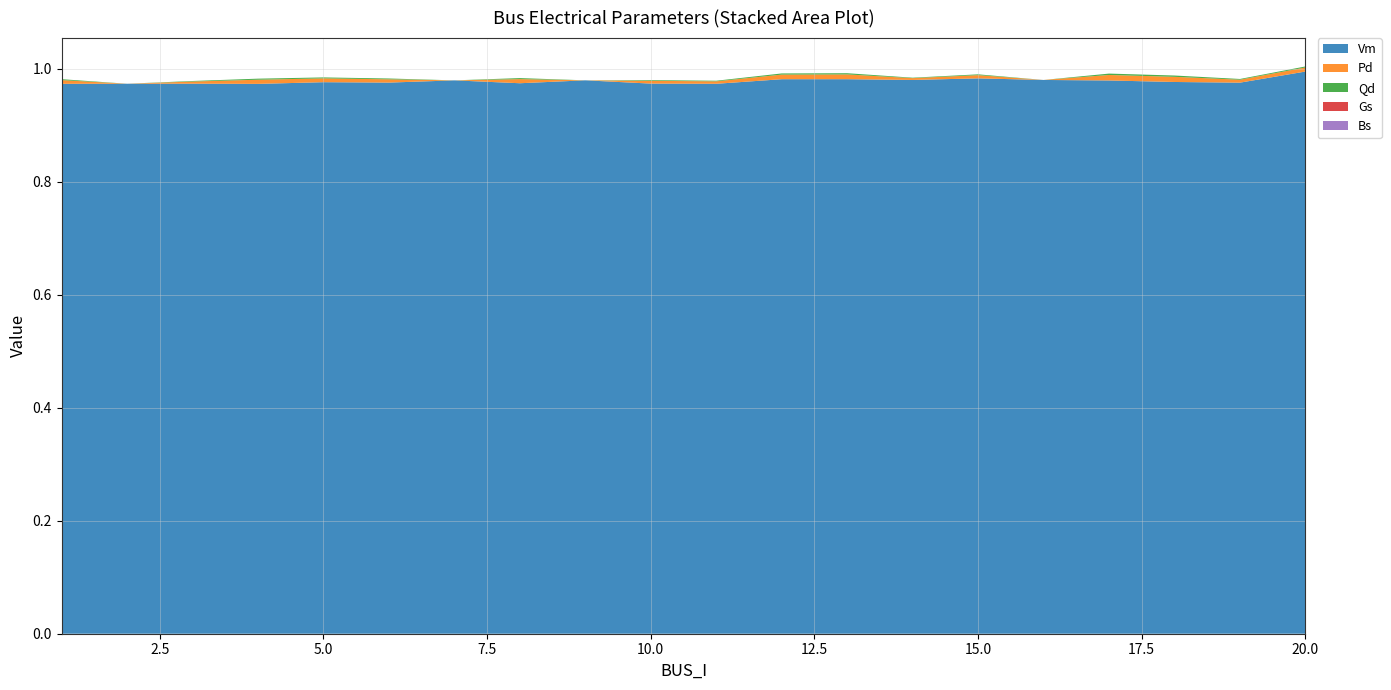

Reading left to right, list all the values displayed in this chart.

Vm: 1.0	1.0	1.0	1.0	1.0	1.0	1.0	1.0	1.0	1.0	1.0	1.0	1.0	1.0	1.0	1.0	1.0	1.0	1.0	1.0
Pd: 0.0	0.0	0.0	0.0	0.0	0.0	0.0	0.0	0.0	0.0	0.0	0.0	0.0	0.0	0.0	0.0	0.0	0.0	0.0	0.0
Qd: 0.0	0.0	0.0	0.0	0.0	0.0	0.0	0.0	0.0	0.0	0.0	0.0	0.0	0.0	0.0	0.0	0.0	0.0	0.0	0.0
Gs: 0.0	0.0	0.0	0.0	0.0	0.0	0.0	0.0	0.0	0.0	0.0	0.0	0.0	0.0	0.0	0.0	0.0	0.0	0.0	0.0
Bs: 0.0	0.0	0.0	0.0	0.0	0.0	0.0	0.0	0.0	0.0	0.0	0.0	0.0	0.0	0.0	0.0	0.0	0.0	0.0	0.0